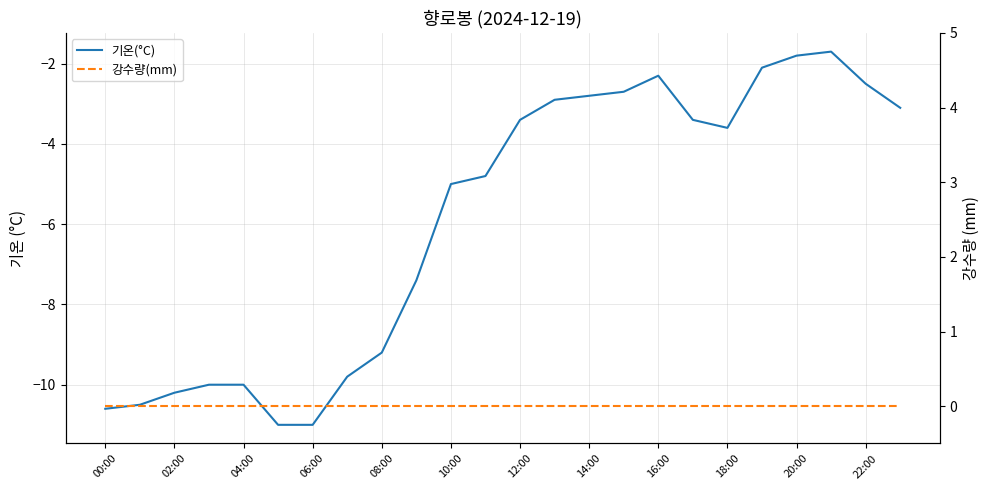

How many values in the 기온(°C) series exceed -3?

8